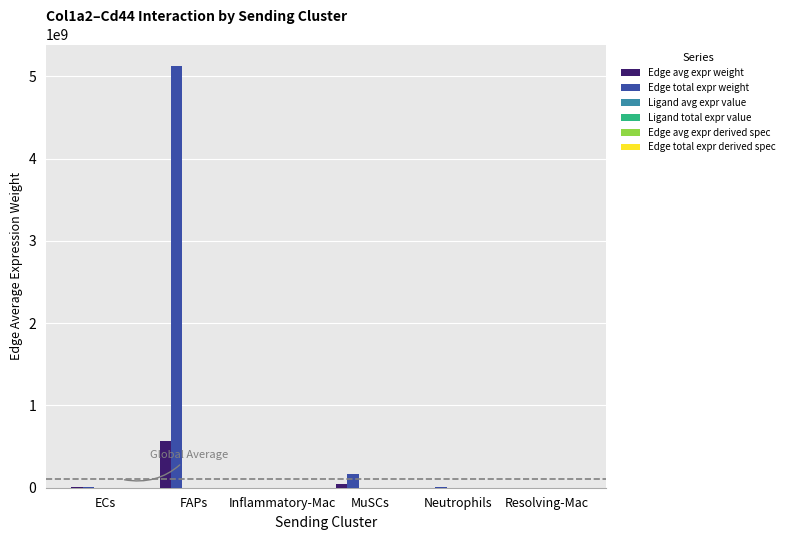

At which category is the sum across all series the highest?

FAPs